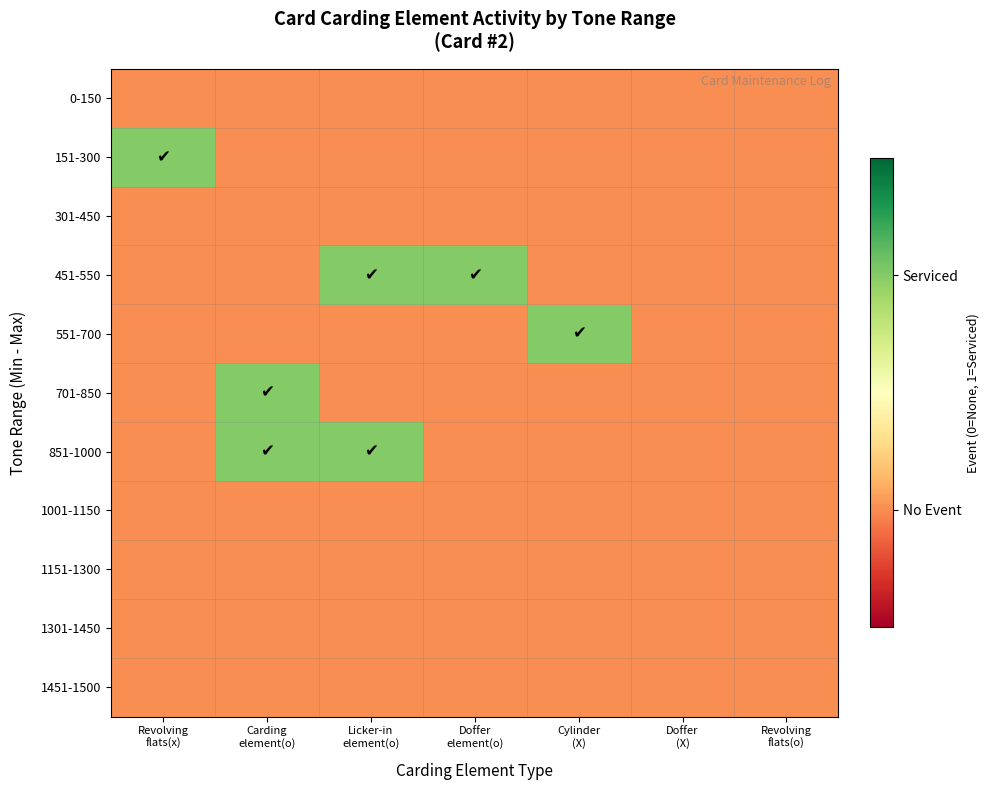

How many categories are shown in the chart?

7